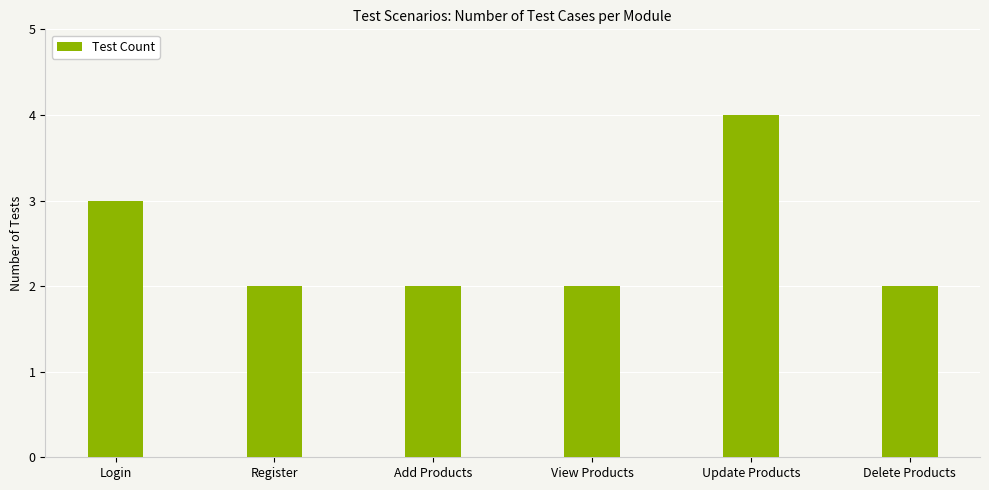

The chart shows a value of 6 at Update Products. True or false?

False